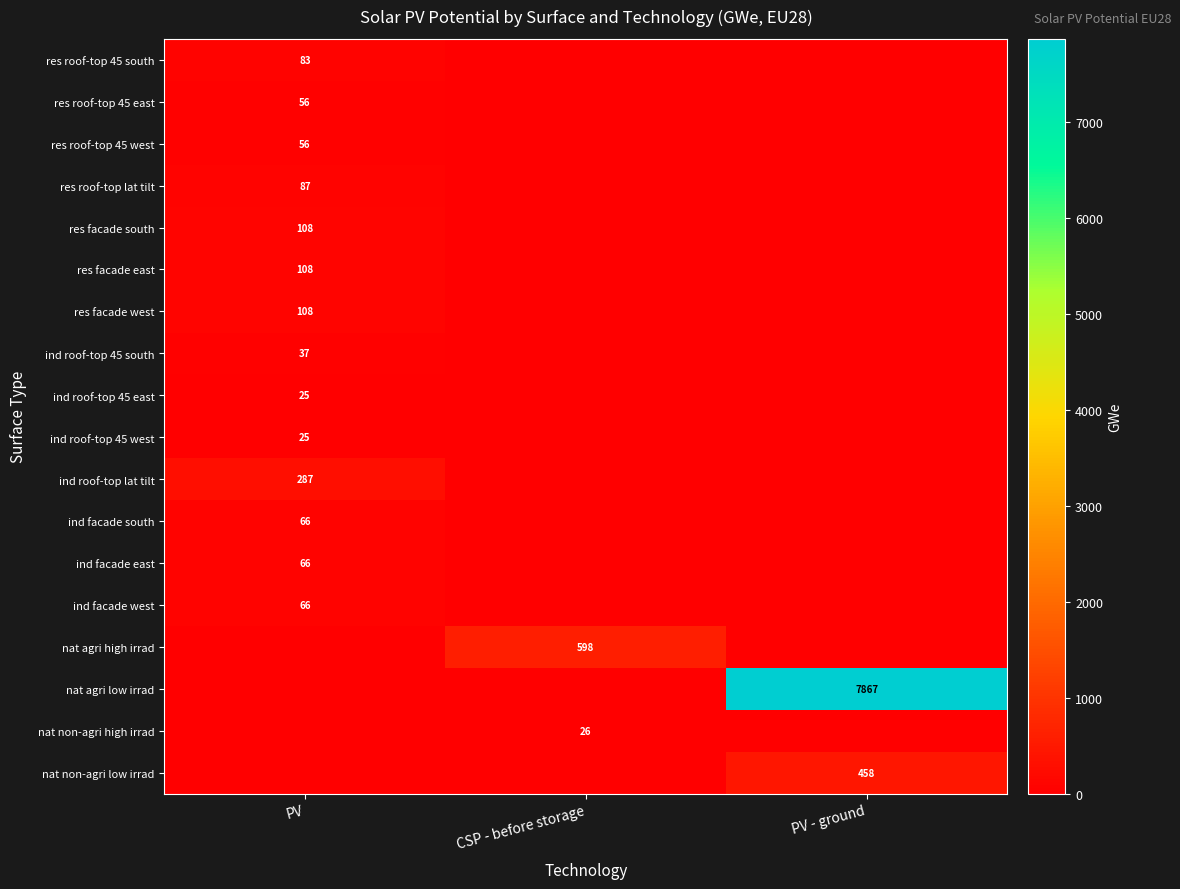

The value of res roof-top 45 south at PV is 27. True or false?

False